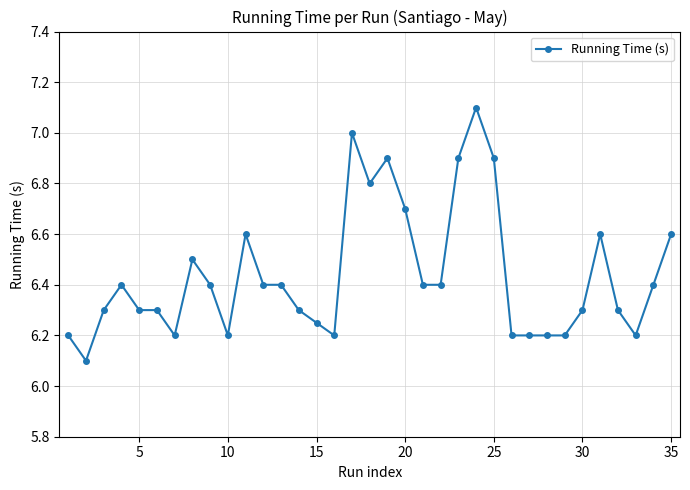

What is the difference between the maximum and second lowest values?

0.9